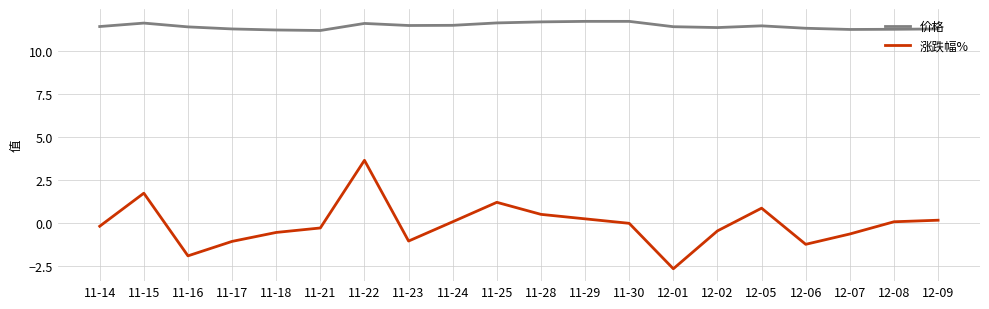

At which category does 涨跌幅% reach its first local peak?

11-15